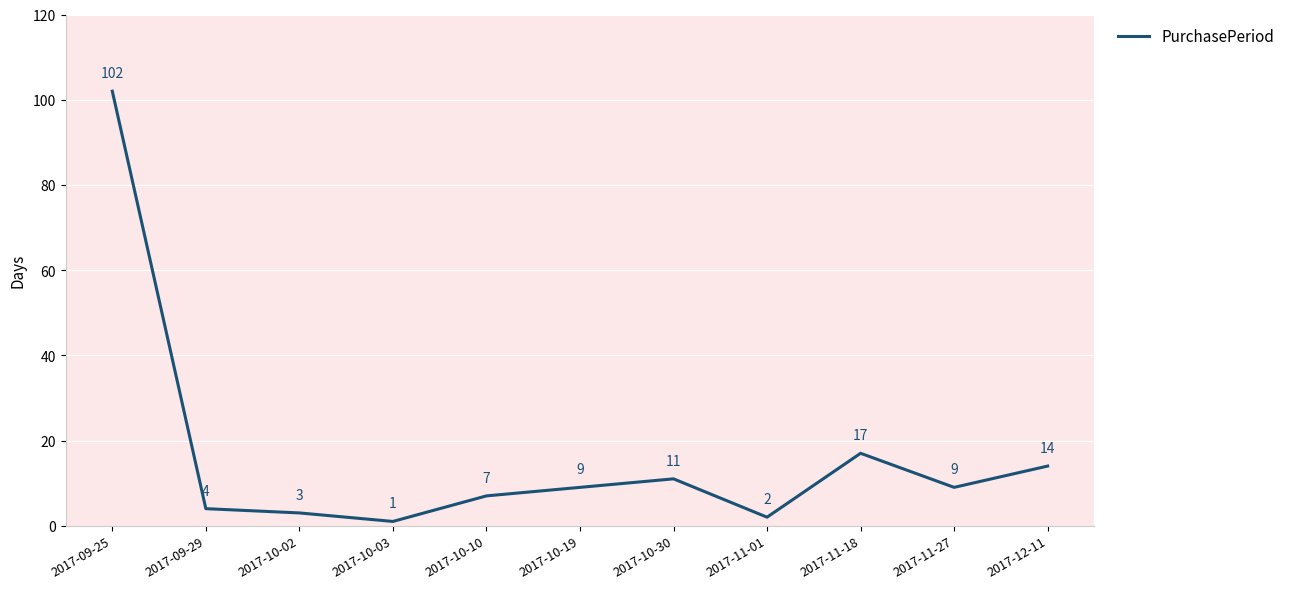

Which label corresponds to the smallest value in the chart?

2017-10-03